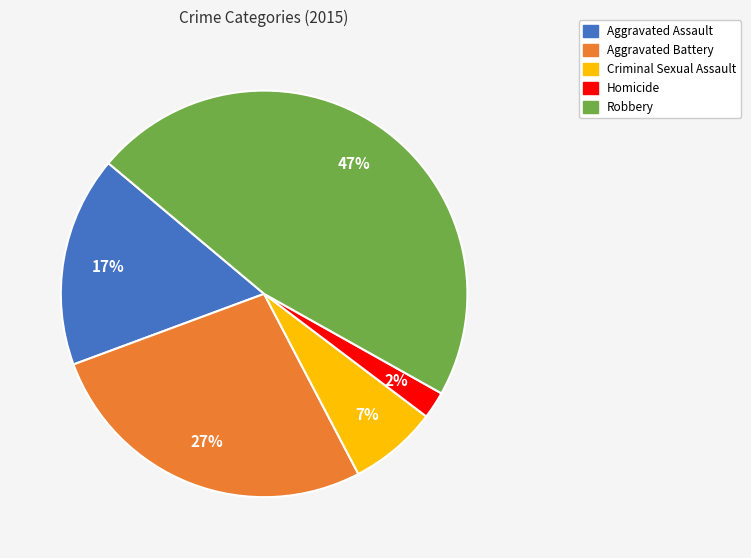

Is Homicide the majority of the pie?

No